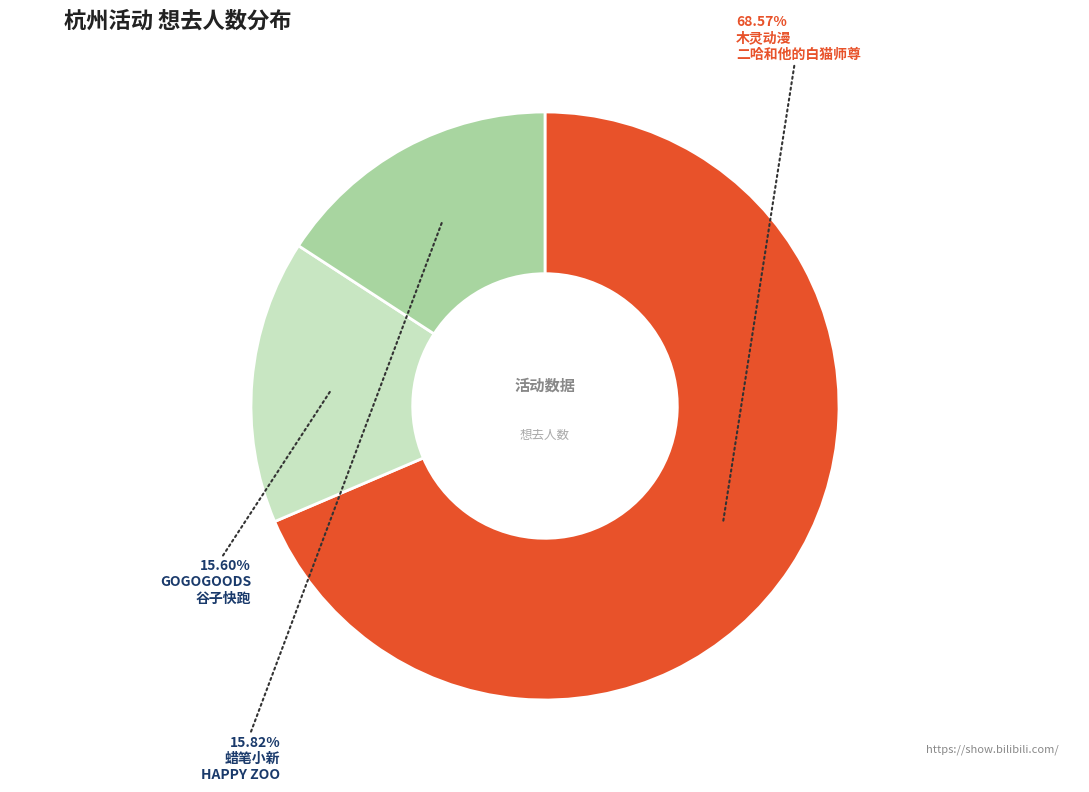

Count the number of slices in the pie.

3